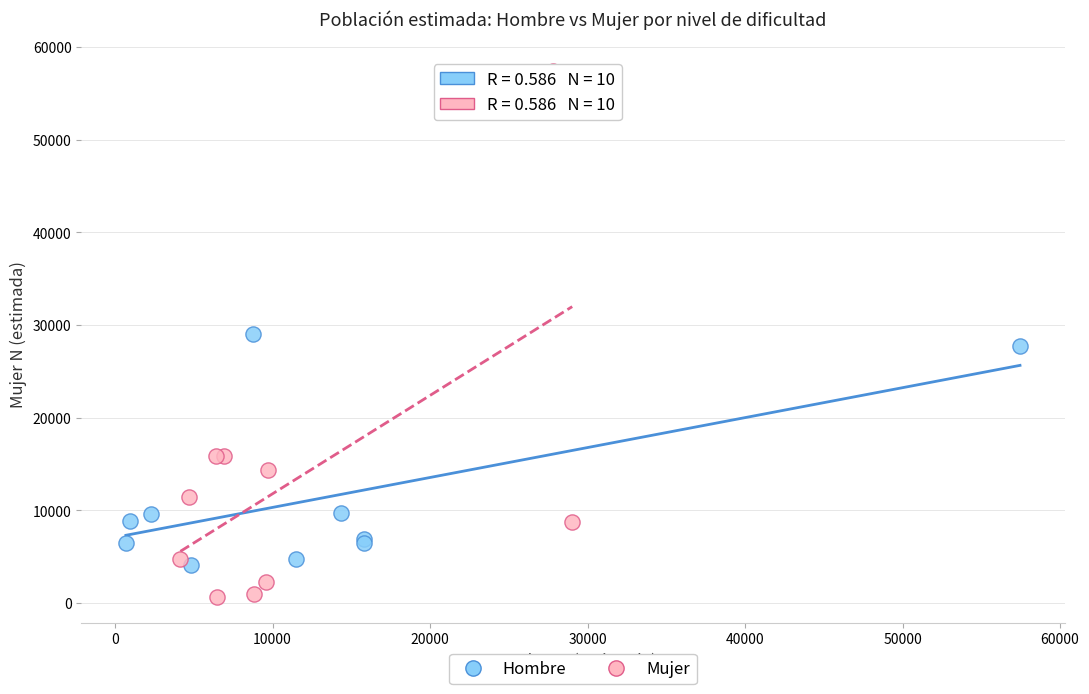

Which series contains the lowest Y value?

Mujer